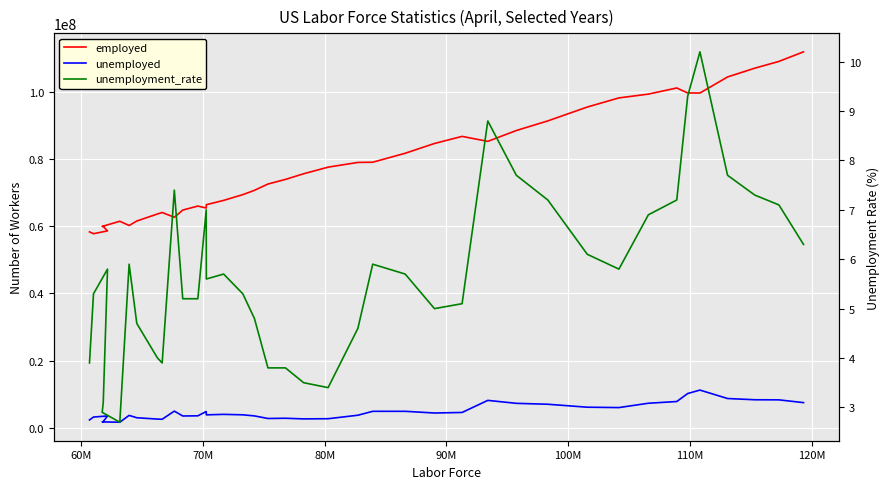

True or false: employed has a value of 111514148.8 at 17.

False